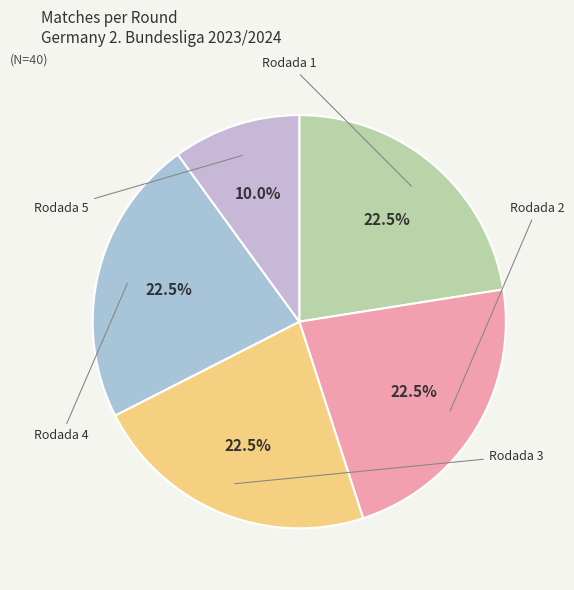

How many slices are in this pie chart?

5